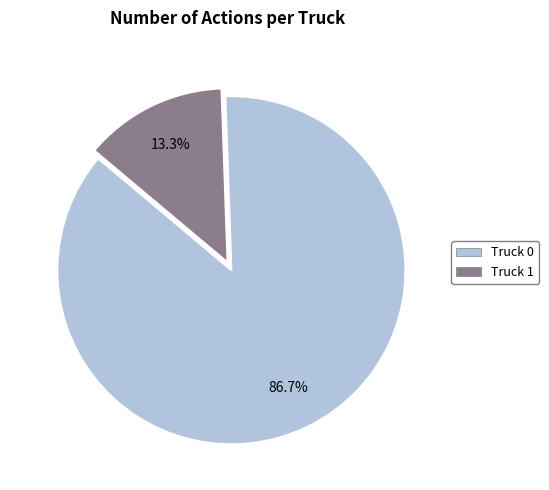

The Truck 0 slice represents 77% of the pie. True or false?

False